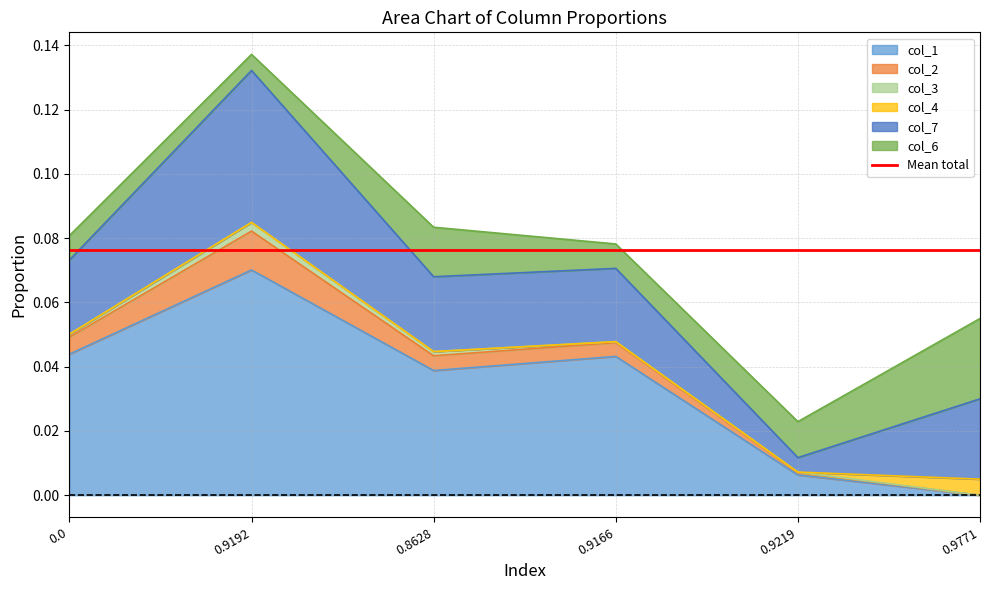

Between 0.9771 and 0.9166, which is larger?

0.9166